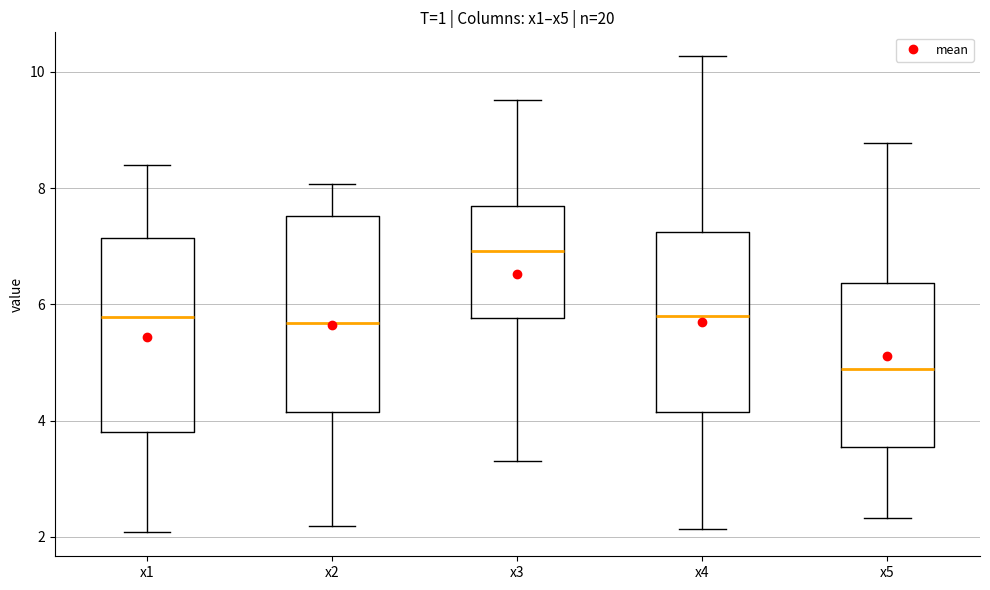

Which box has the highest median line?

x3